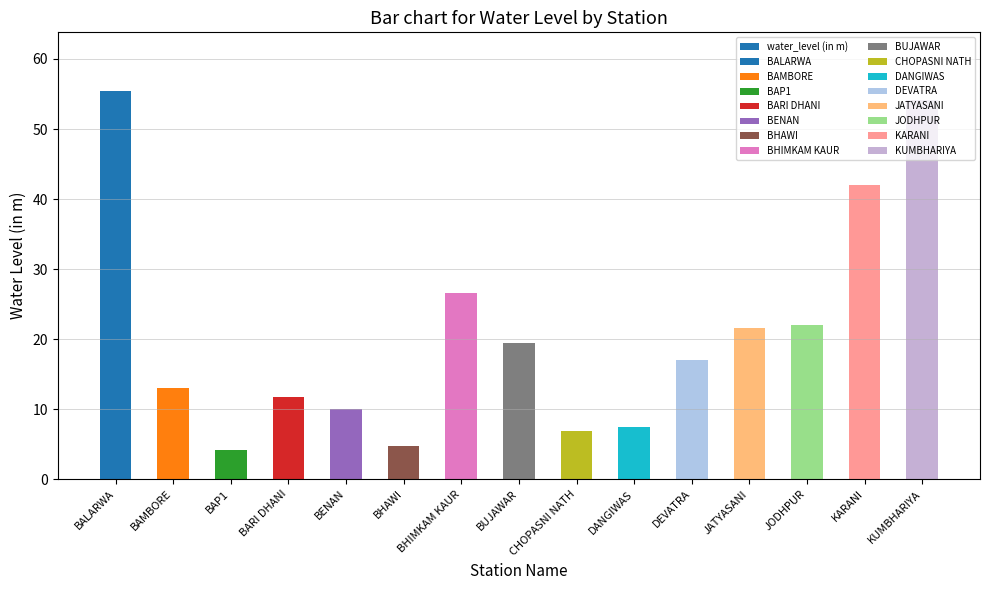

Reading left to right, transcribe all the data shown in this chart.

55.5	13.1	4.1	11.7	10.1	4.7	26.6	19.5	6.9	7.4	17.0	21.6	22.0	42.1	54.1